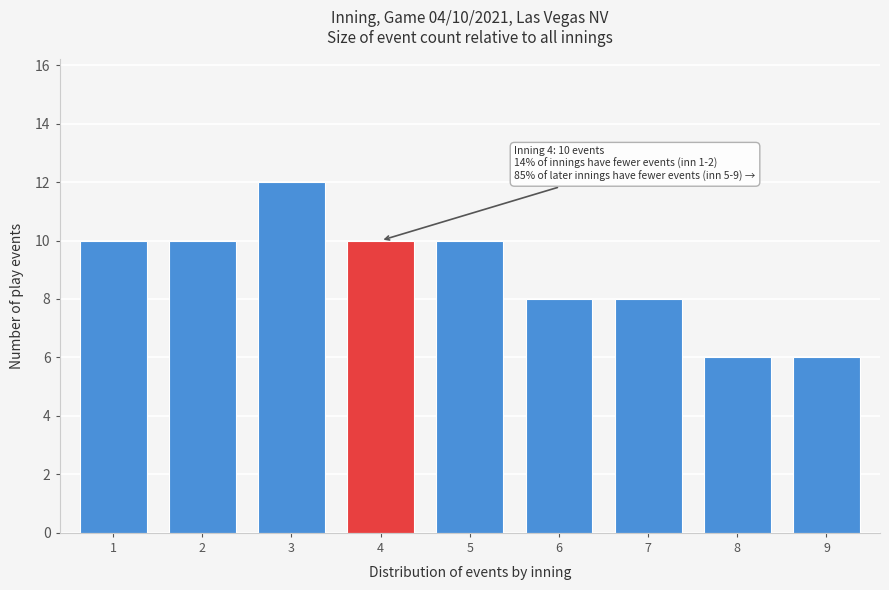

Reading left to right, list all the values displayed in this chart.

1=10	2=10	3=12	4=10	5=10	6=8	7=8	8=6	9=6